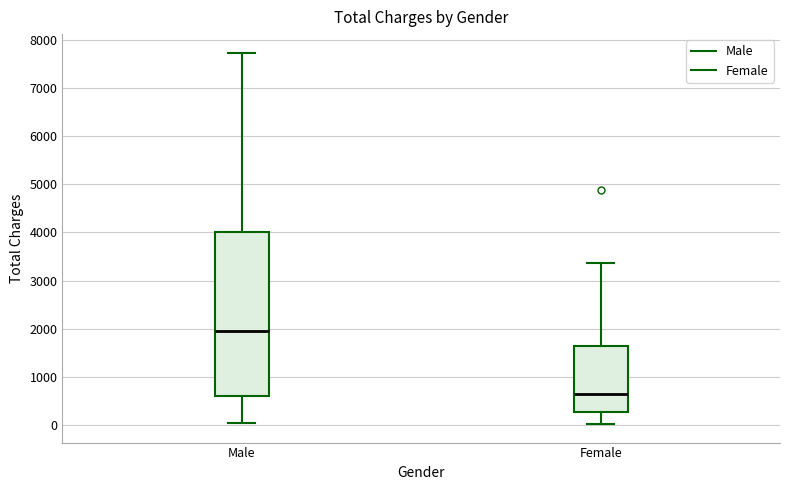

Reading left to right, transcribe this box plot: for each box, give where its median line is, the range the box spans, and where its two whiskers end, as read against the y-axis. The values are not printed on the chart, so give them approximately, as read against the axis.

Male: median 2000, box 600 to 4000, whiskers 0 to 7700
Female: median 600, box 300 to 1600, whiskers 0 to 3400